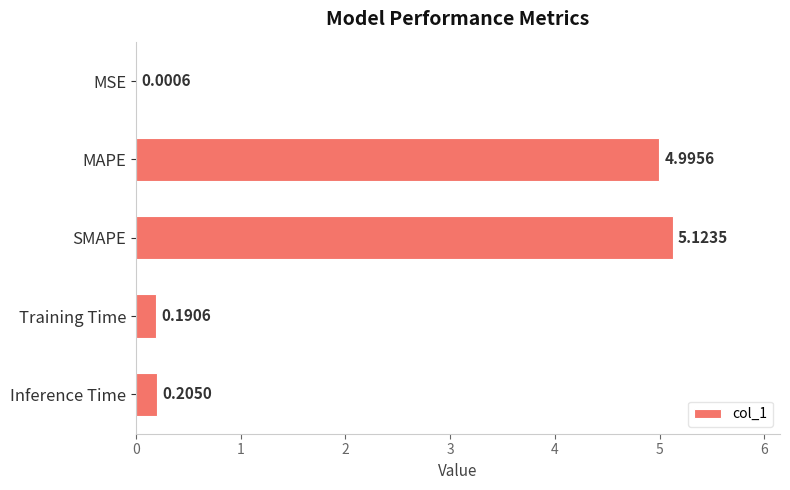

Between SMAPE and Inference Time, which is larger?

SMAPE